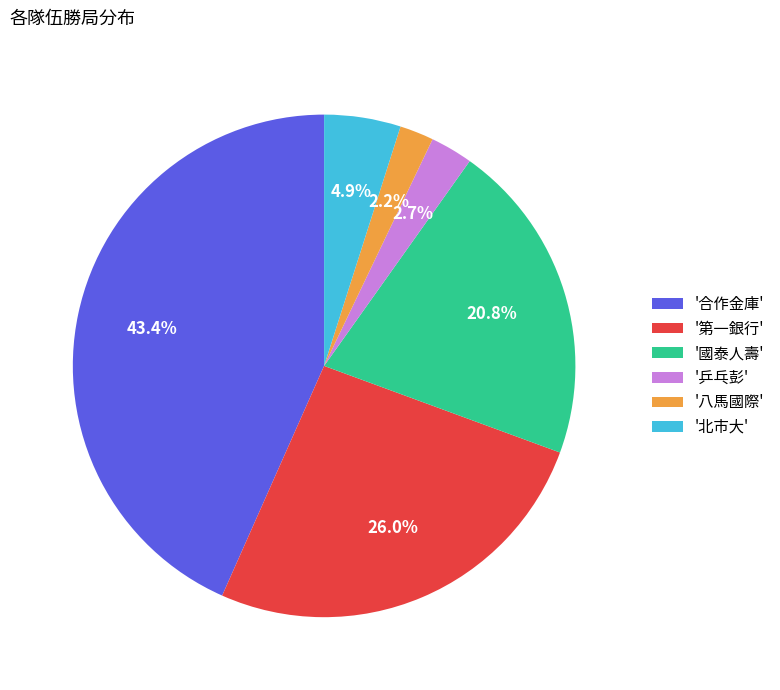

Between '八馬國際' and '第一銀行', which is larger?

'第一銀行'